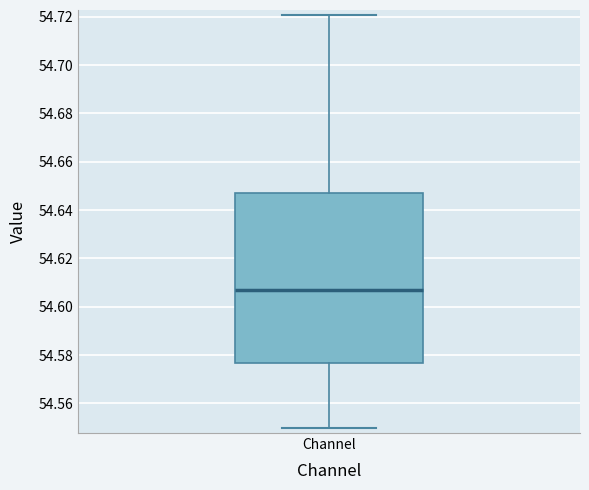

Transcribe this box plot: give where the median line is, the range the box spans, and where the two whiskers end, as read against the y-axis. The values are not printed on the chart, so give them approximately, as read against the axis.

median 54.606, box 54.576 to 54.646, whiskers 54.550 to 54.720